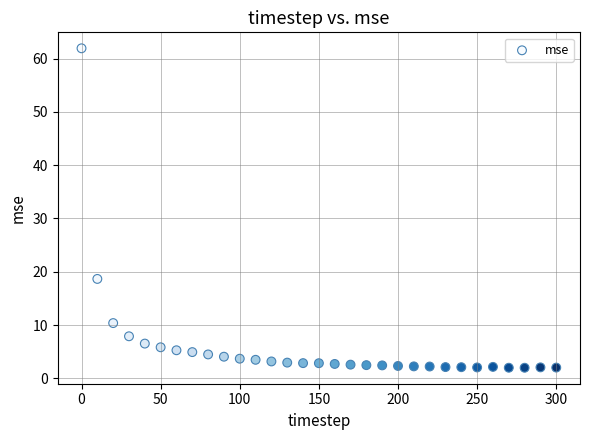

What is the range of X values (max minus min)?

300.0